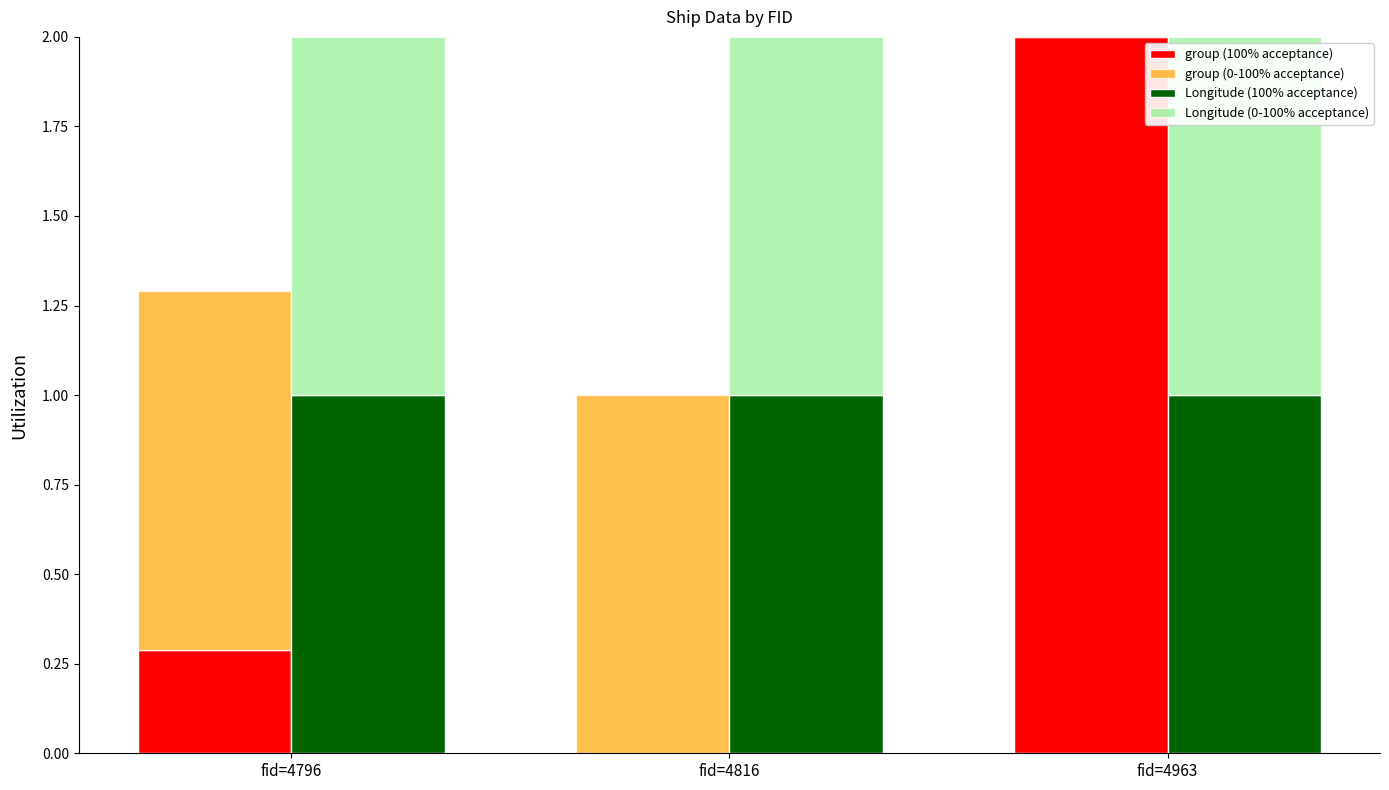

What is the total value across all series at fid=4816?

3.0